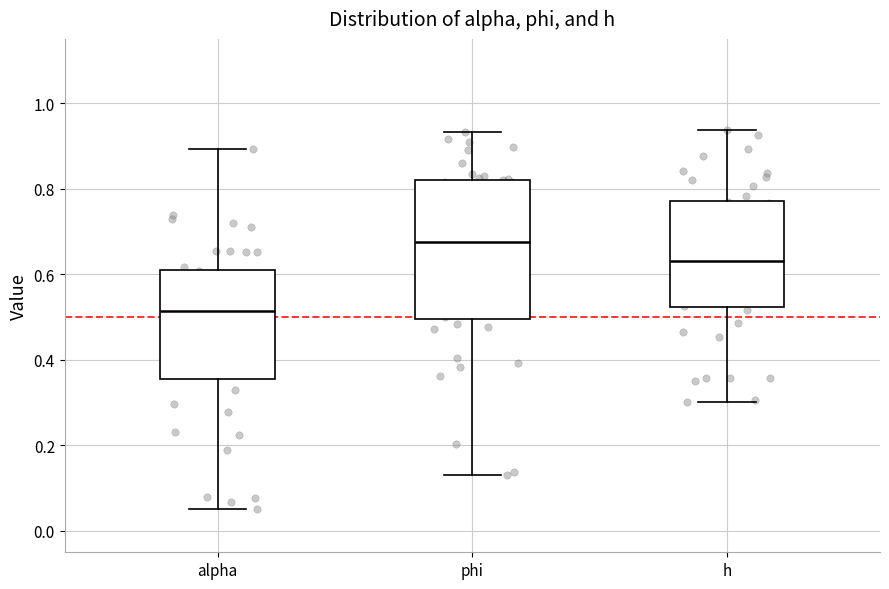

Reading left to right, transcribe this box plot: for each box, give where its median line is, the range the box spans, and where its two whiskers end, as read against the y-axis. The values are not printed on the chart, so give them approximately, as read against the axis.

alpha: median 0.52, box 0.36 to 0.60, whiskers 0.06 to 0.90
phi: median 0.68, box 0.50 to 0.82, whiskers 0.14 to 0.94
h: median 0.64, box 0.52 to 0.78, whiskers 0.30 to 0.94